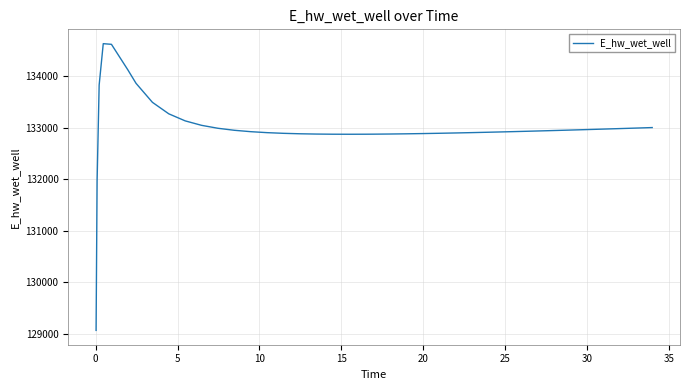

What is the difference between the maximum and minimum values?

5557.7